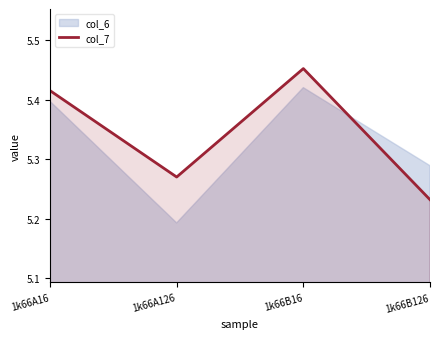

At which category does the chart reach its peak across all series?

1k66B16